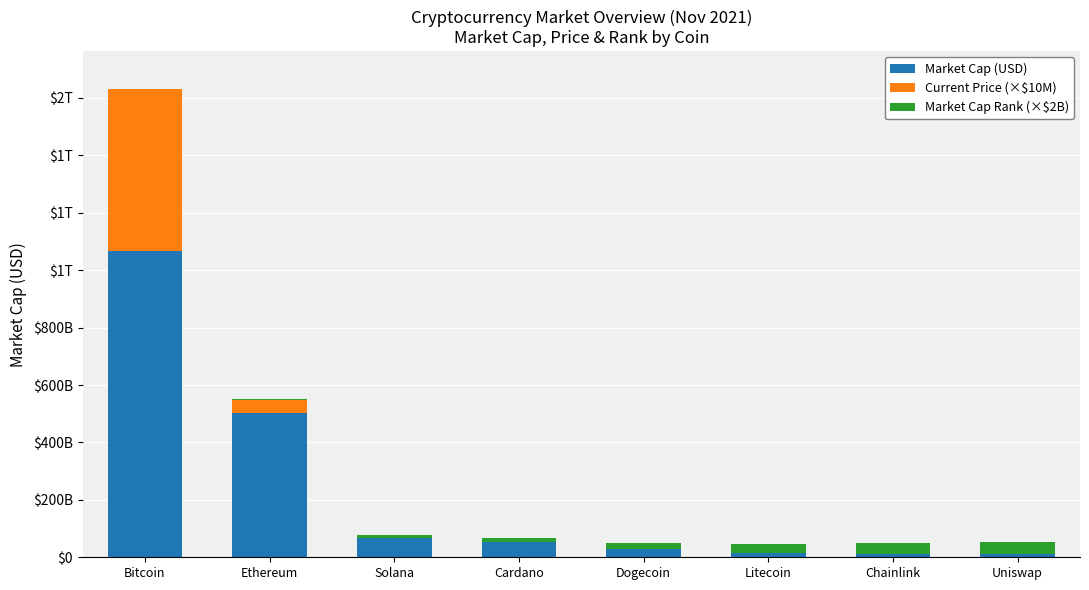

What is the label of the 6th bar from the left?

Litecoin